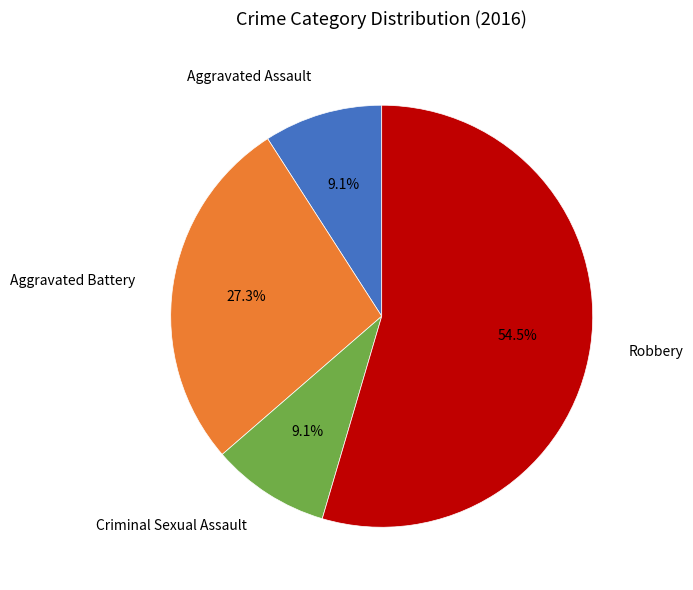

To the nearest percent, what is the combined percentage of Robbery and Aggravated Assault?

64%